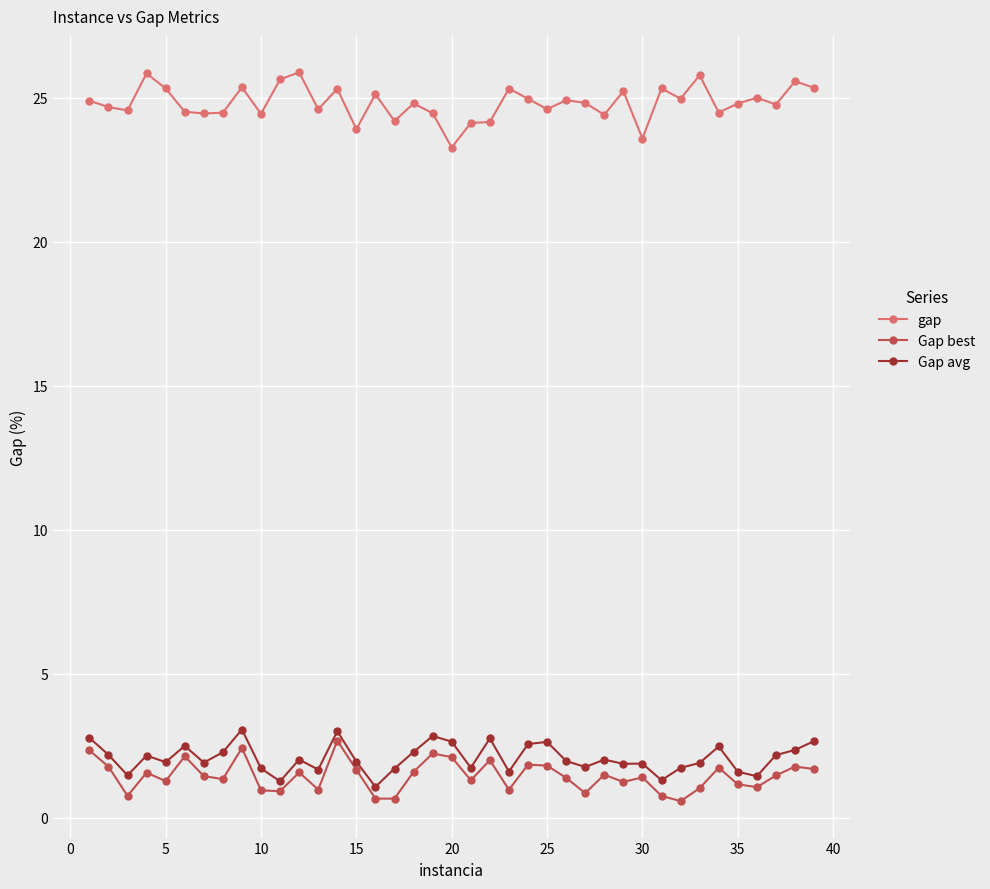

What is the value of the Gap avg point at the 16th from the left?

1.1